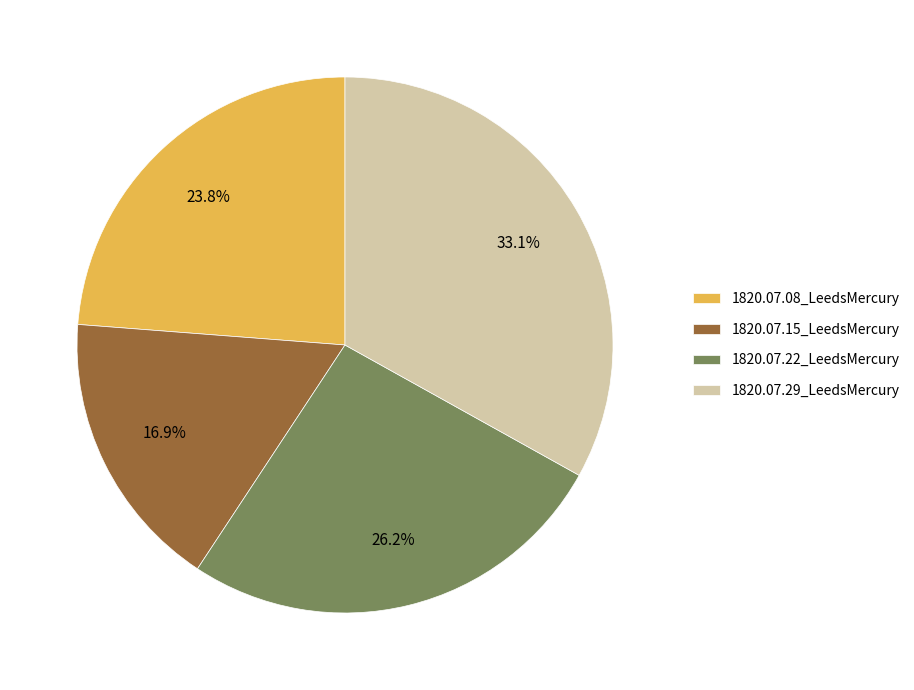

Which slice is the smallest?

1820.07.15_LeedsMercury